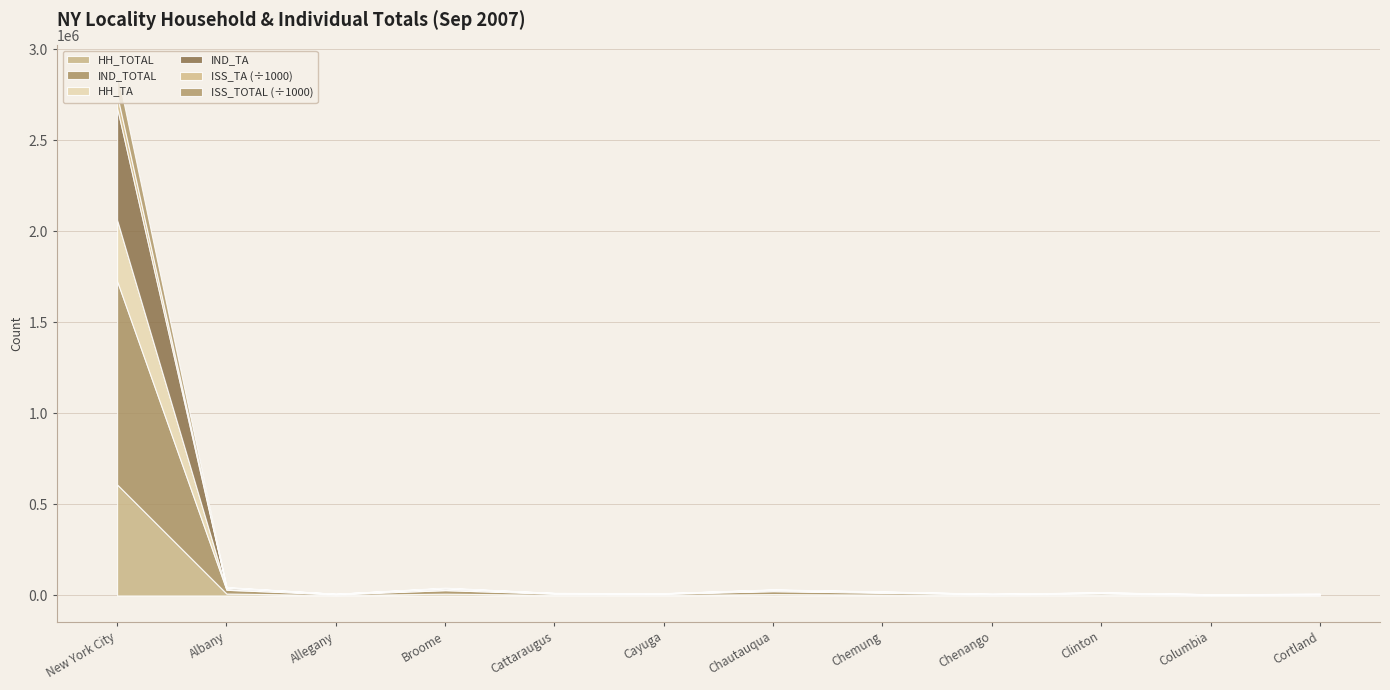

The value of ISS_TOTAL at Cortland is 394258. True or false?

True